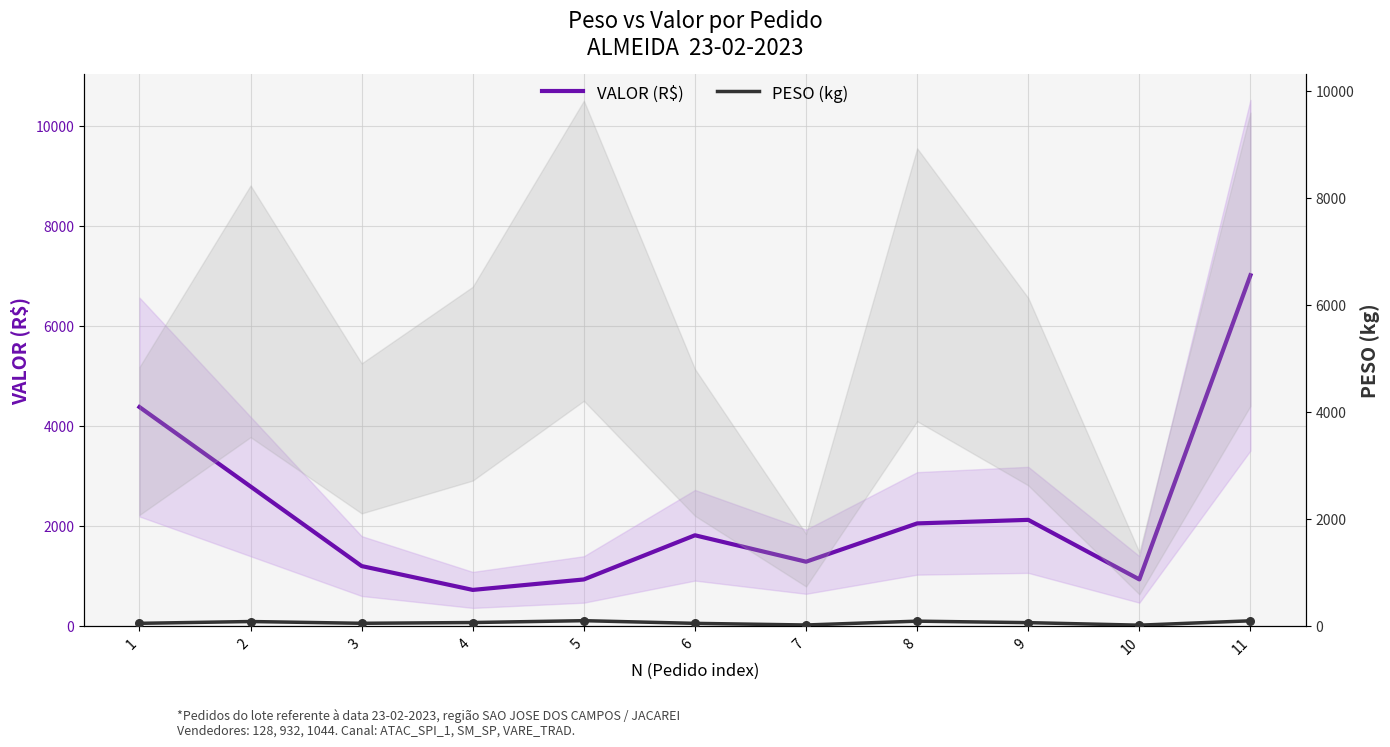

What are all the series names shown in the legend?

VALOR (R$), PESO (kg)